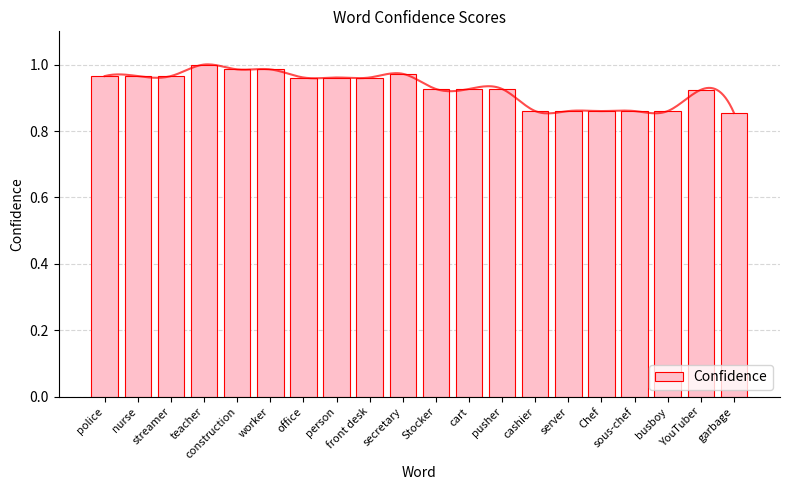

What is the minimum value shown in the chart?

0.9